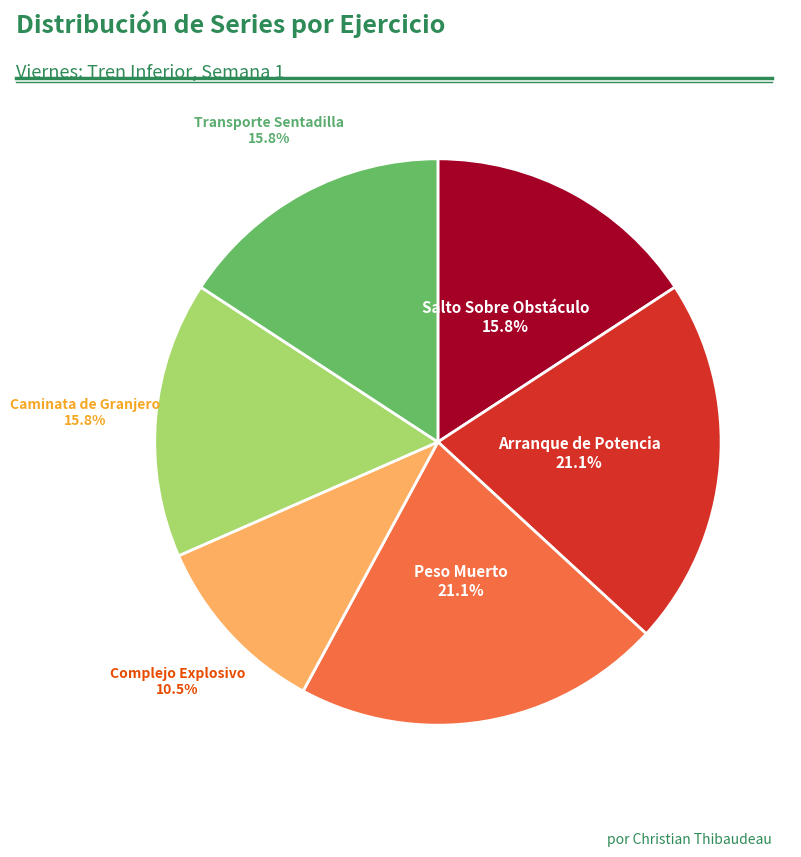

Is there any slice that represents more than half of the pie?

No